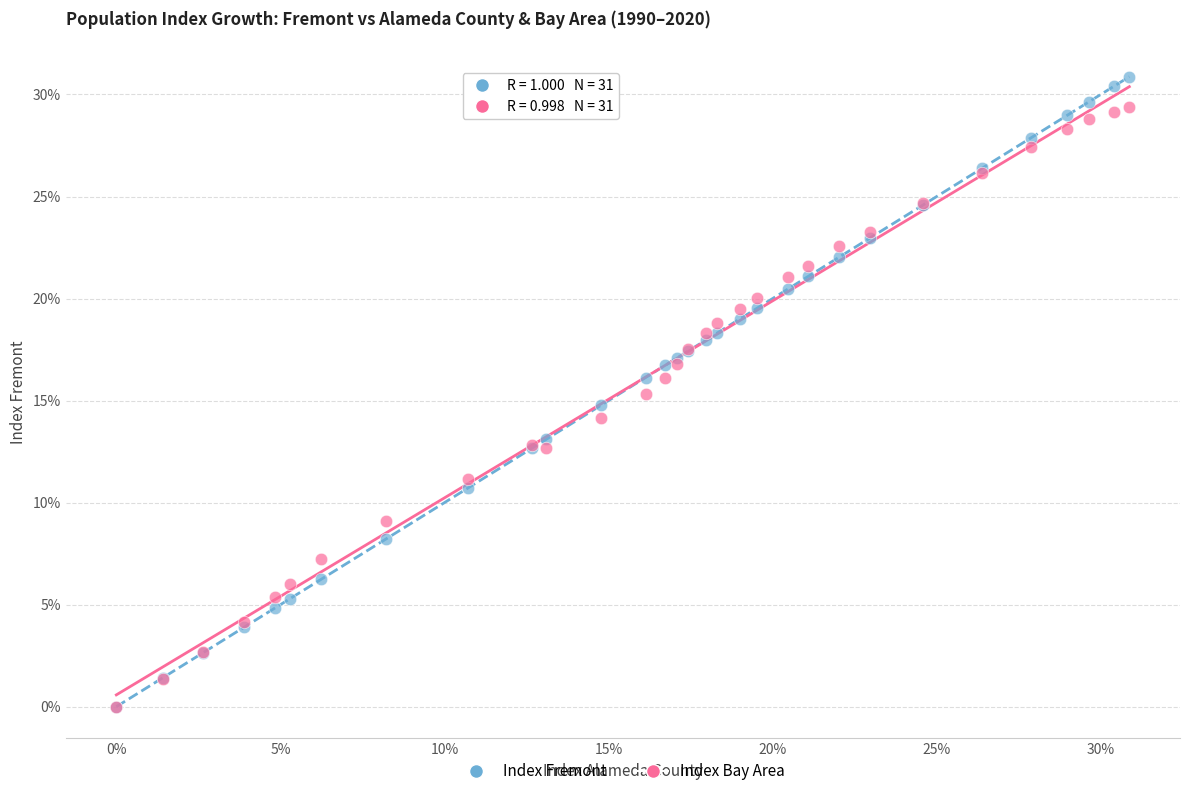

Which series contains the highest Y value?

Index Fremont